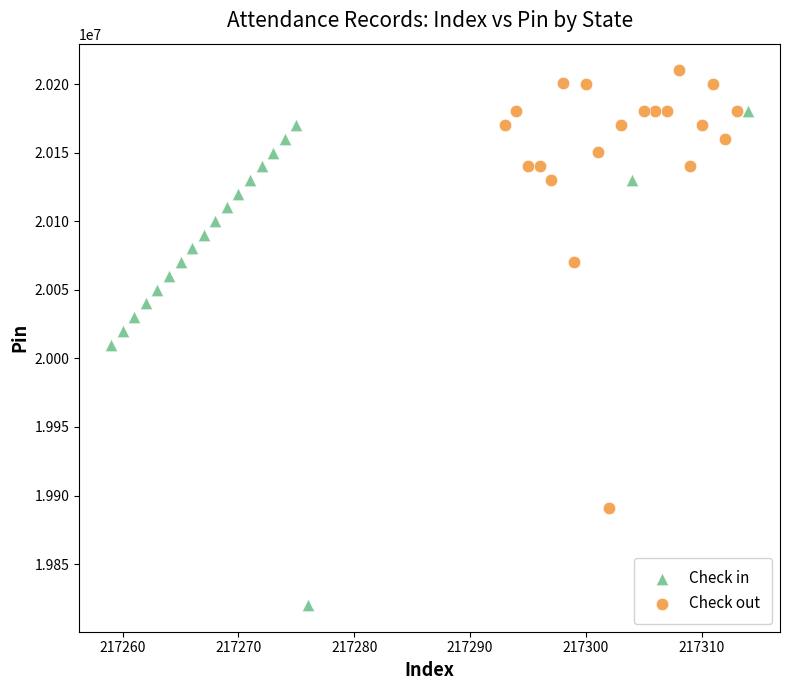

Which series reaches the minimum Y coordinate?

Check in